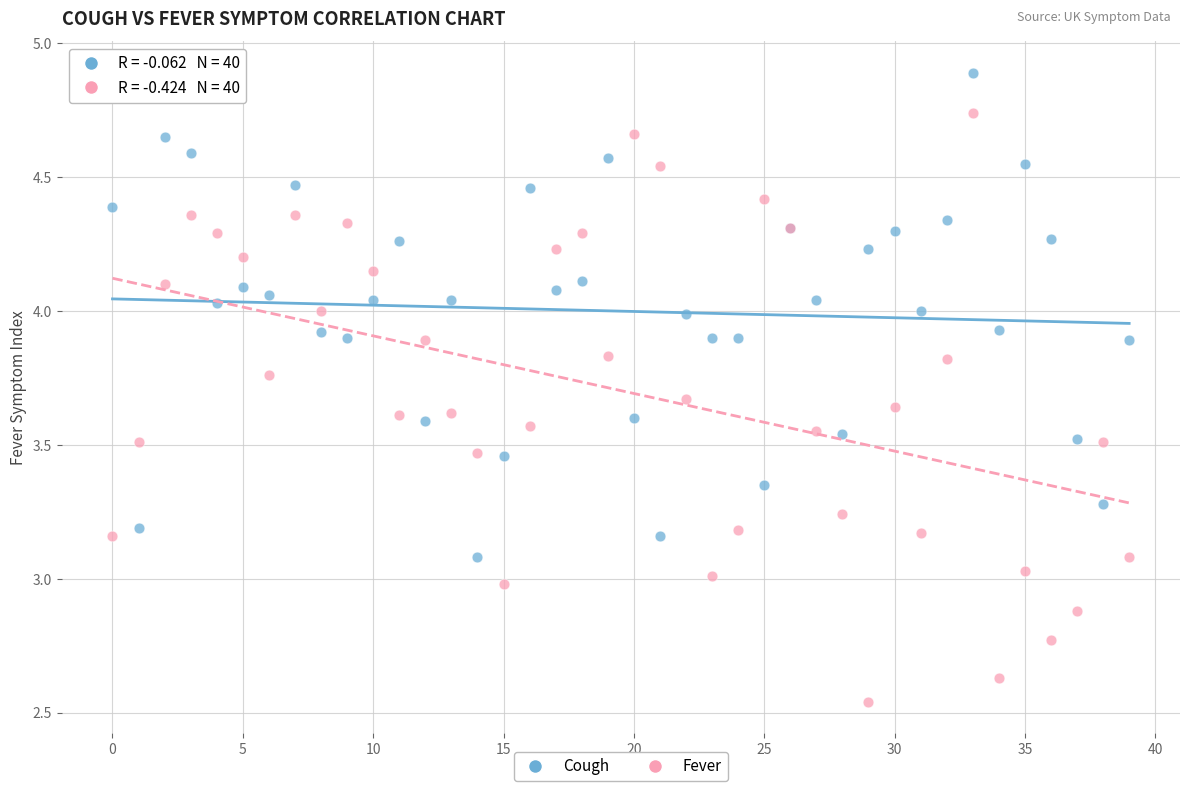

Which series reaches the minimum Y coordinate?

Fever